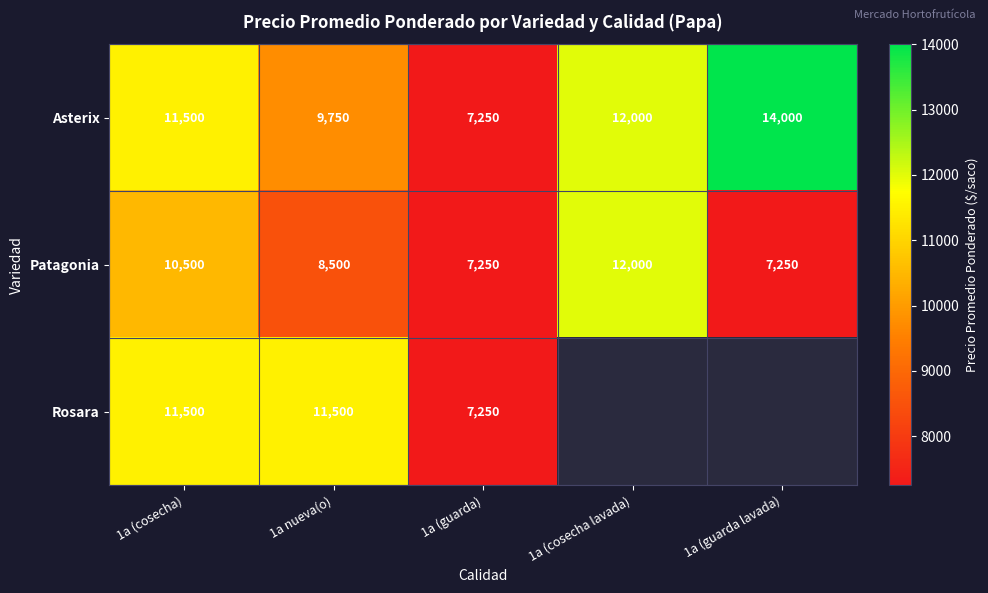

Count the number of categories in the chart.

5